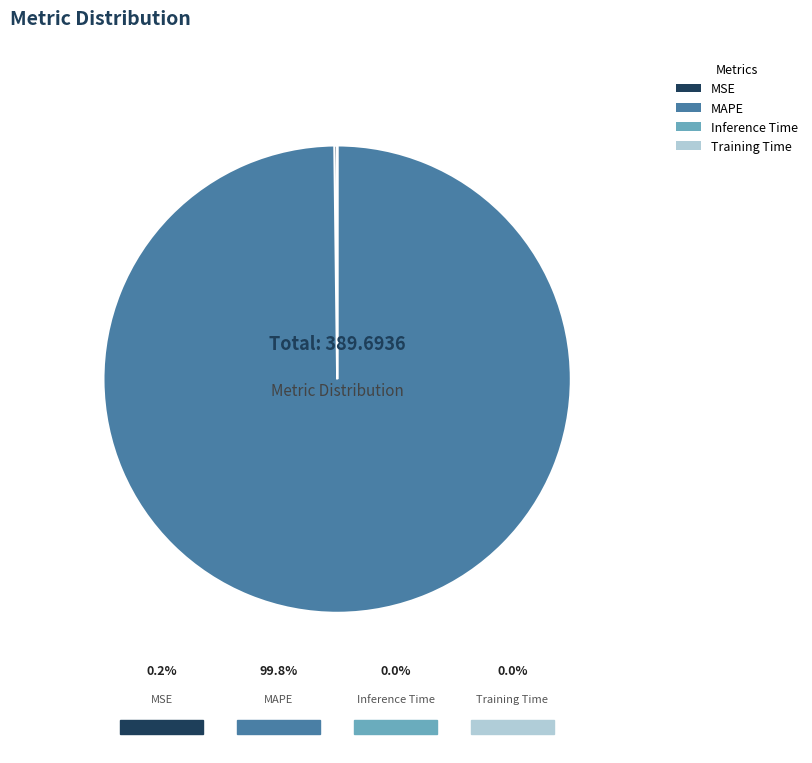

Which slice is the largest?

MAPE